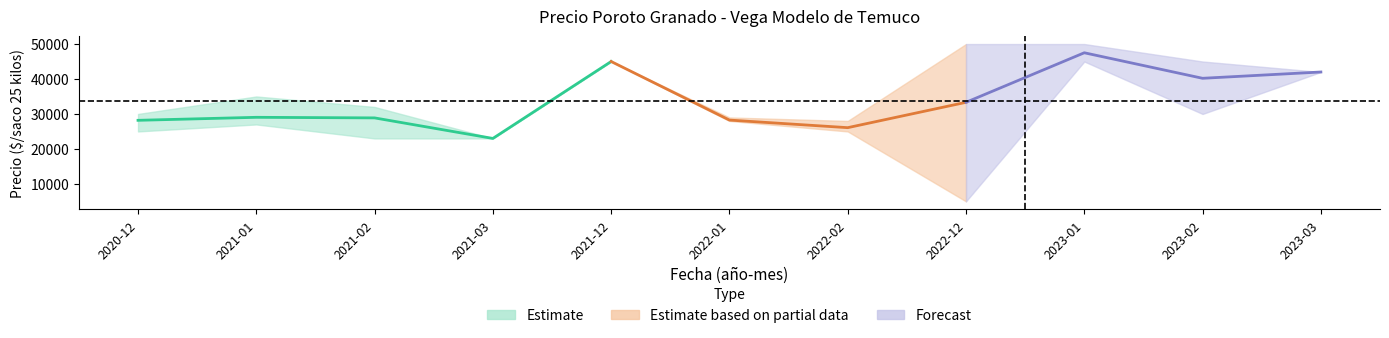

The value of Precio promedio ponderado at 2023-03 is 42000. True or false?

True